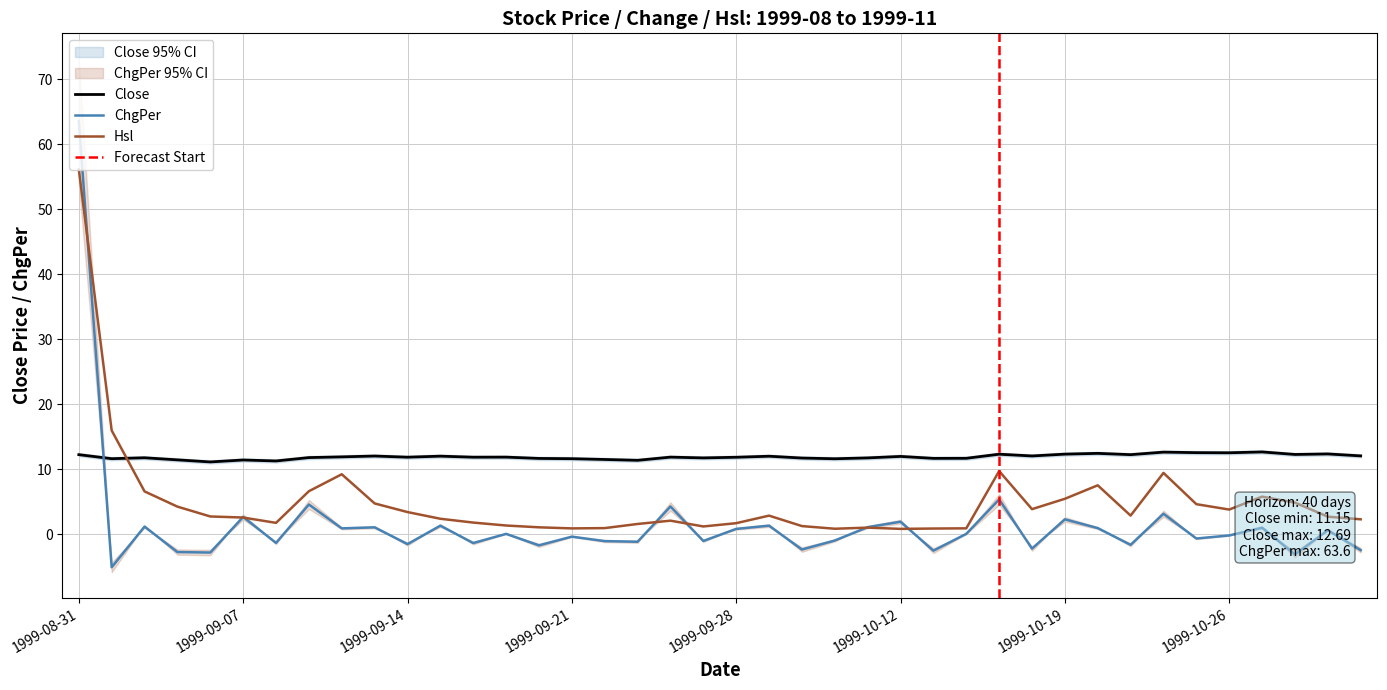

What is the difference between the Hsl values at 1999-09-30 and 1999-10-21?

1.6